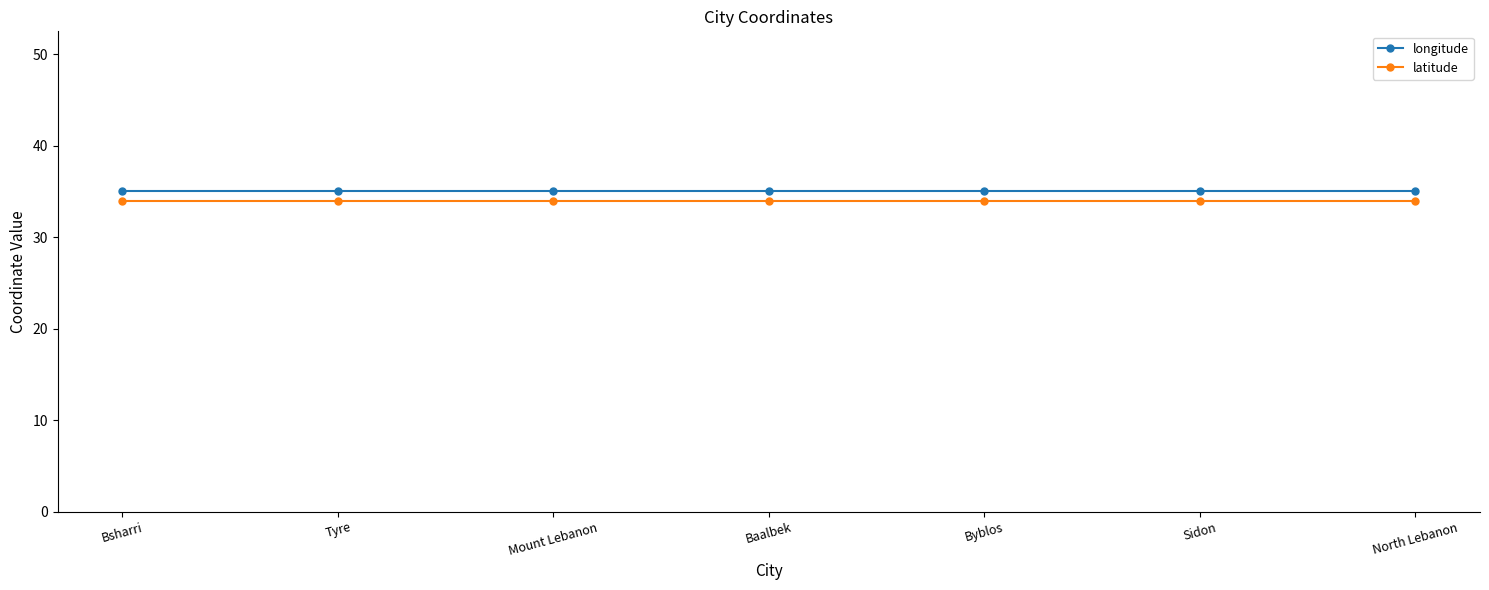

How many lines are shown in the chart?

2